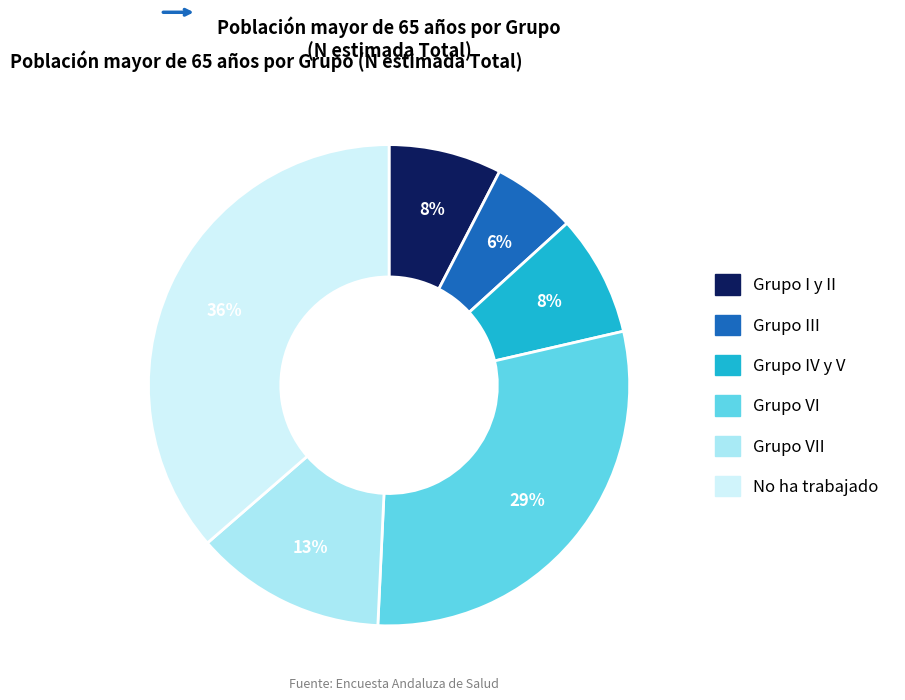

To the nearest percent, what is the average slice percentage?

17%